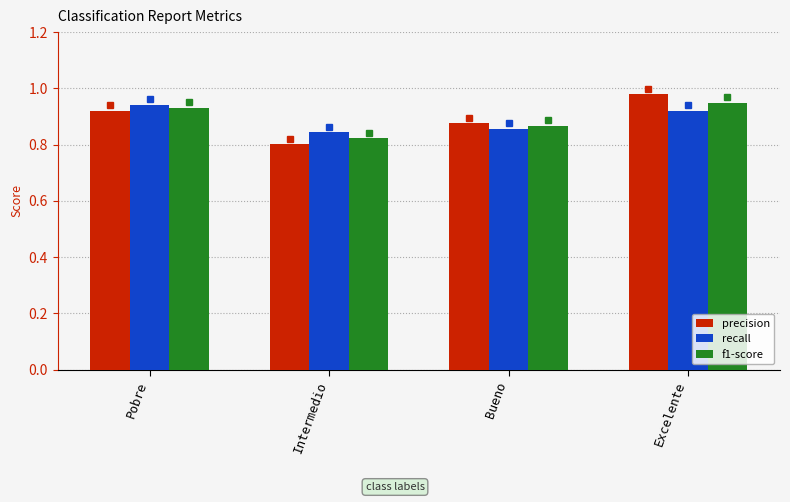

Count the number of categories in the chart.

4